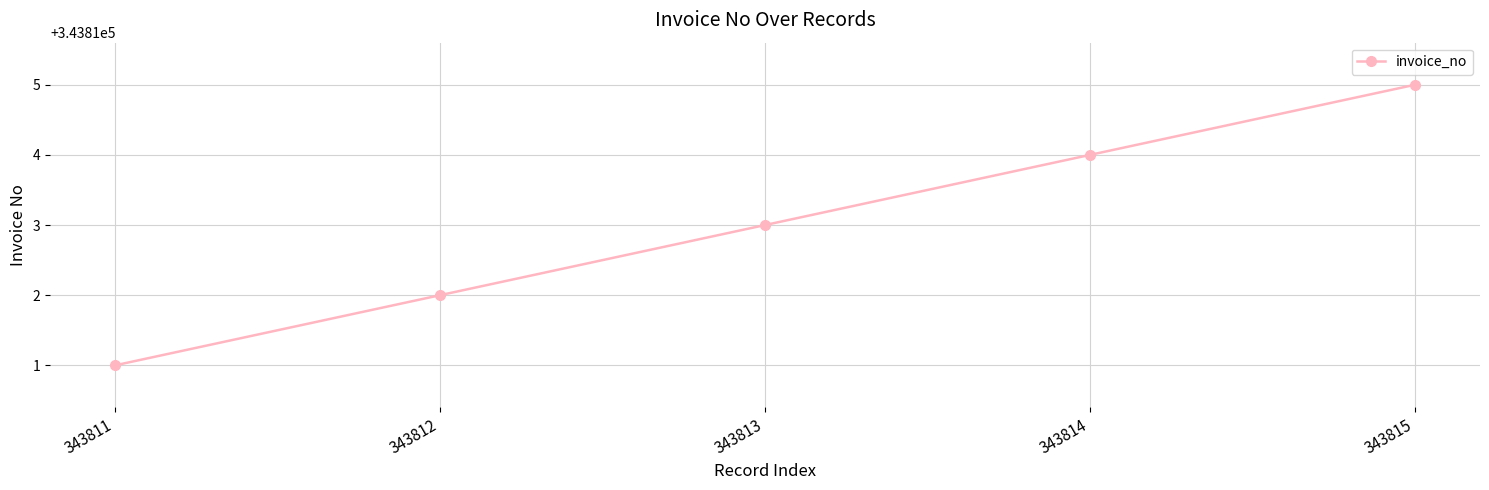

Reading left to right, list all the values displayed in this chart.

343811=343811	343812=343812	343813=343813	343814=343814	343815=343815